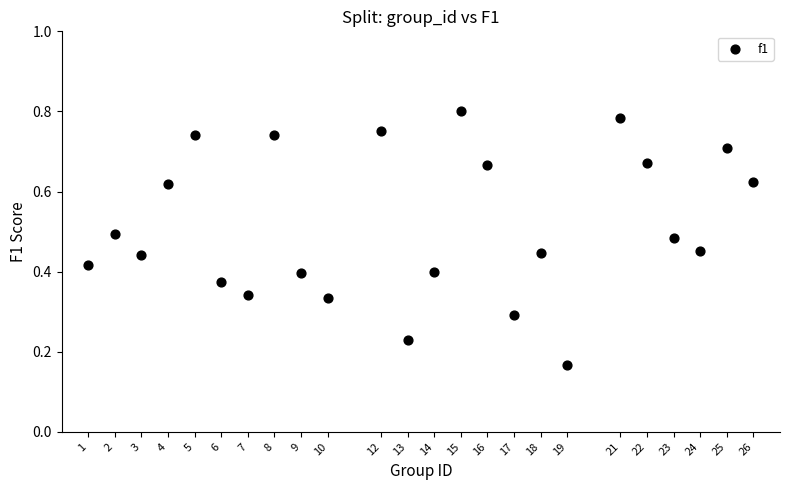

What is the range of X values (max minus min)?

25.0